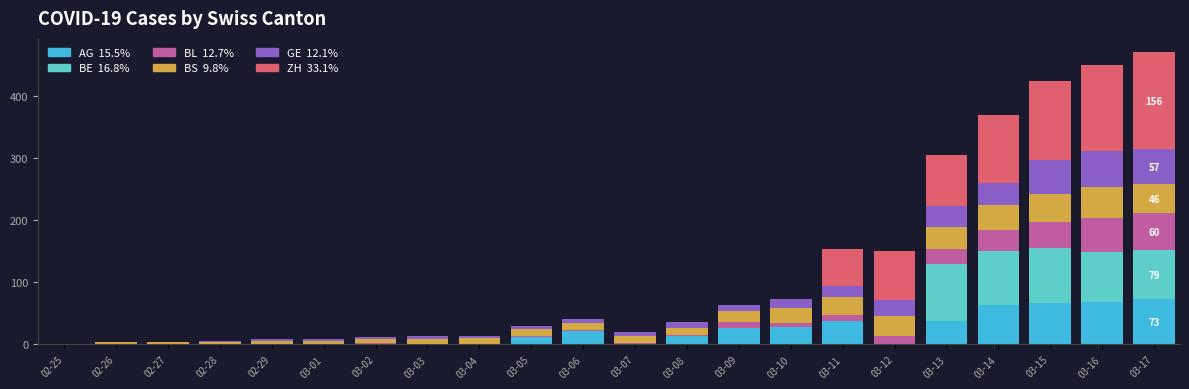

How many series are shown in this chart?

6